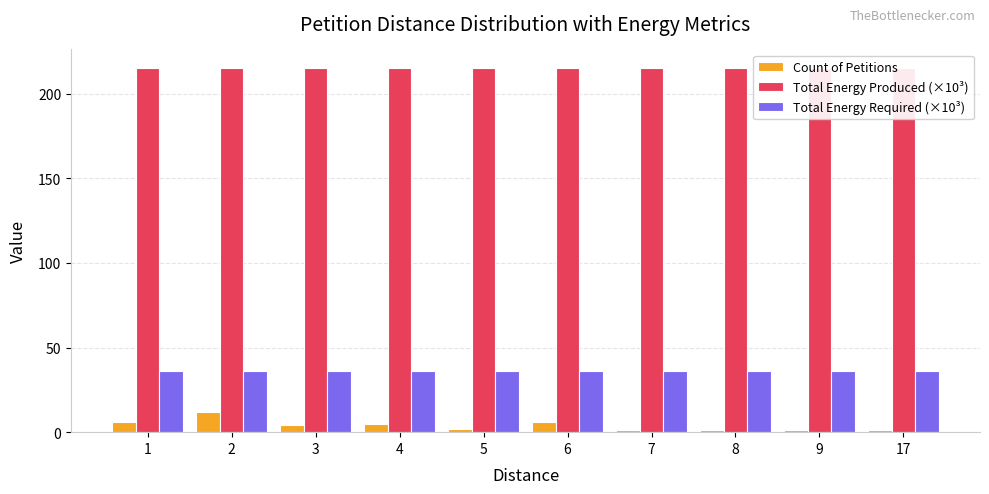

Rank the series by their maximum value, from highest to lowest.

Total Energy Produced (×10³), Total Energy Required (×10³), Count of Petitions